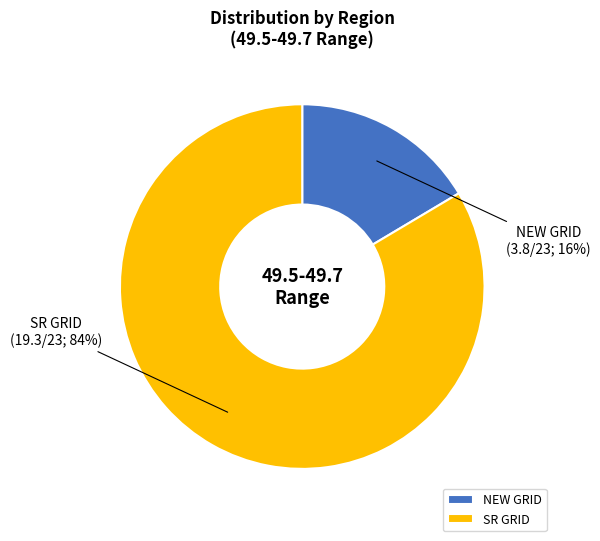

To the nearest percent, what is the combined percentage of SR GRID and NEW GRID?

100%